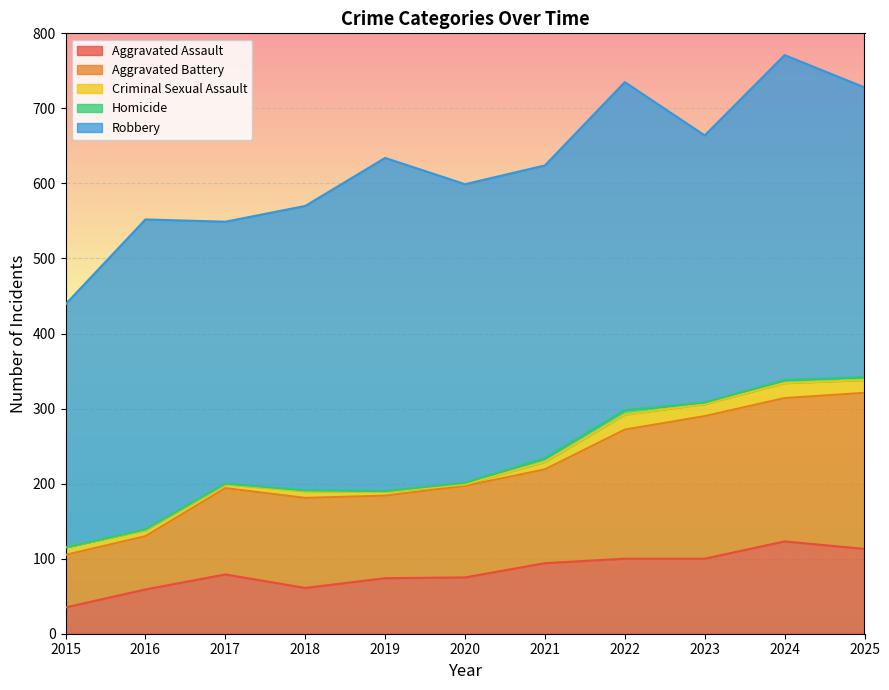

In Homicide, how many points are higher than both neighbors (excluding endpoints)?

1